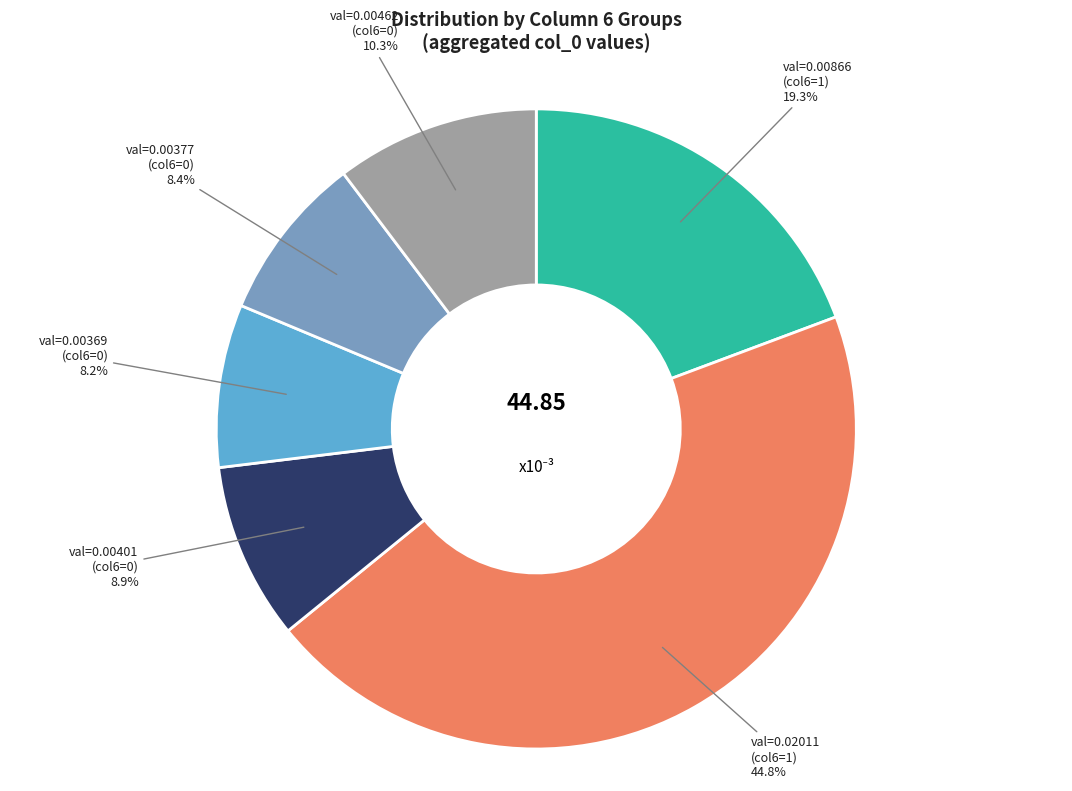

How many slices are in this pie chart?

6